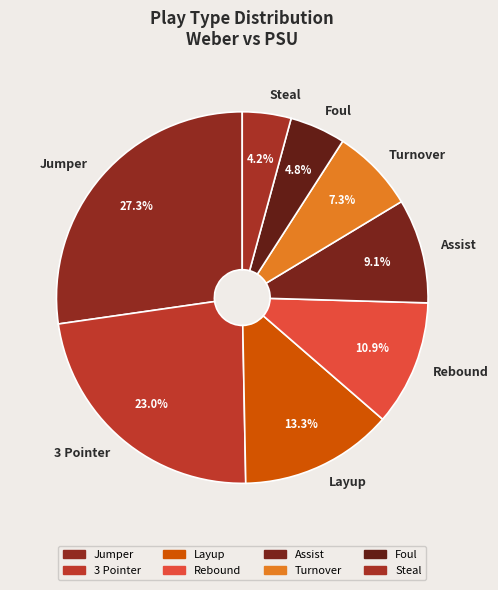

Is it true that Rebound is 11% of the pie?

True